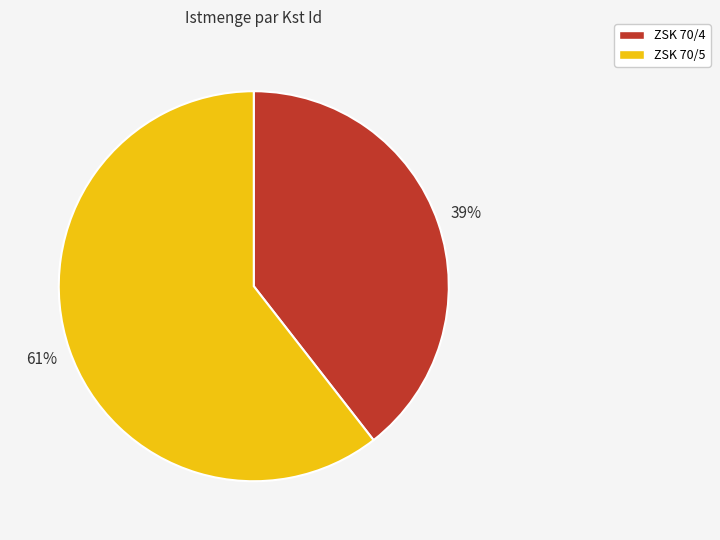

How many segments does this pie chart have?

2